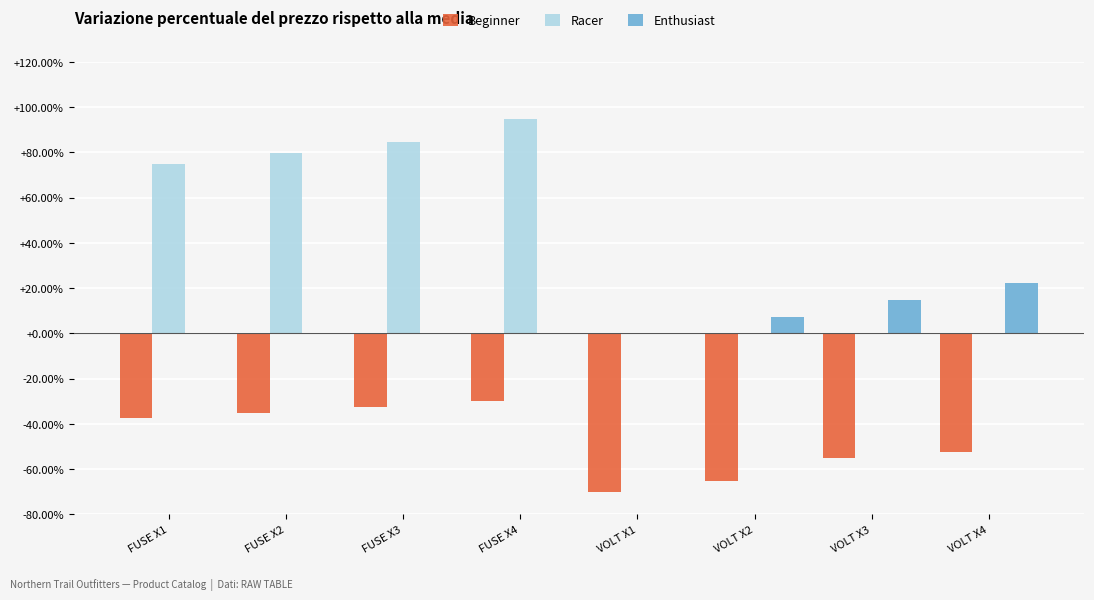

What is the total value across all series at FUSE X1?

37.1